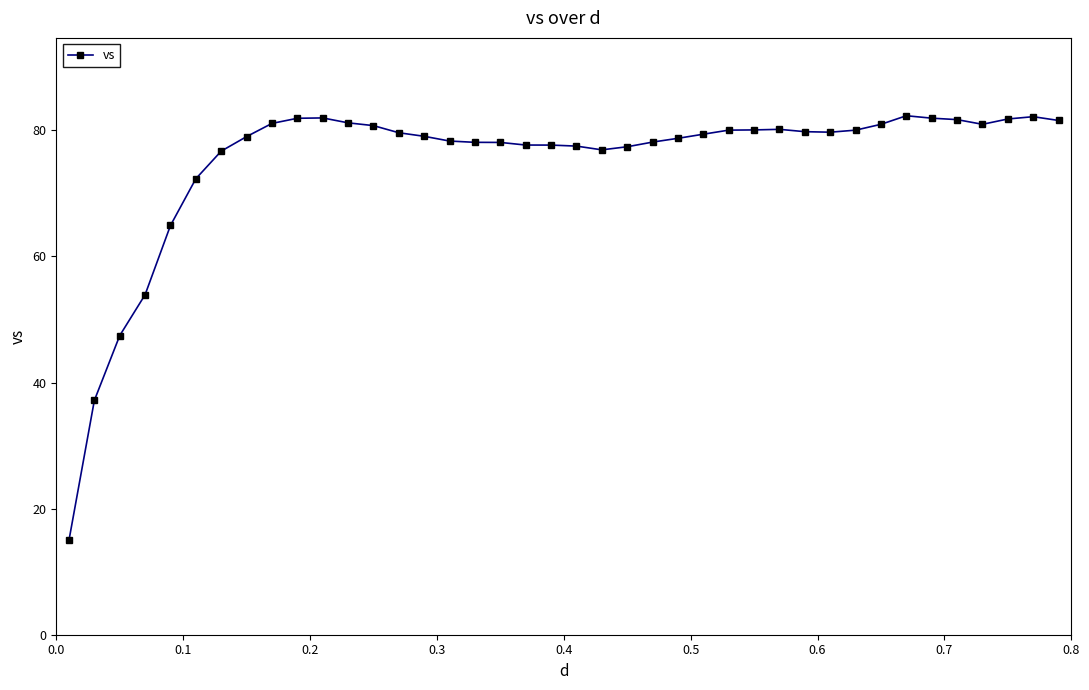

What is the minimum value shown in the chart?

15.0